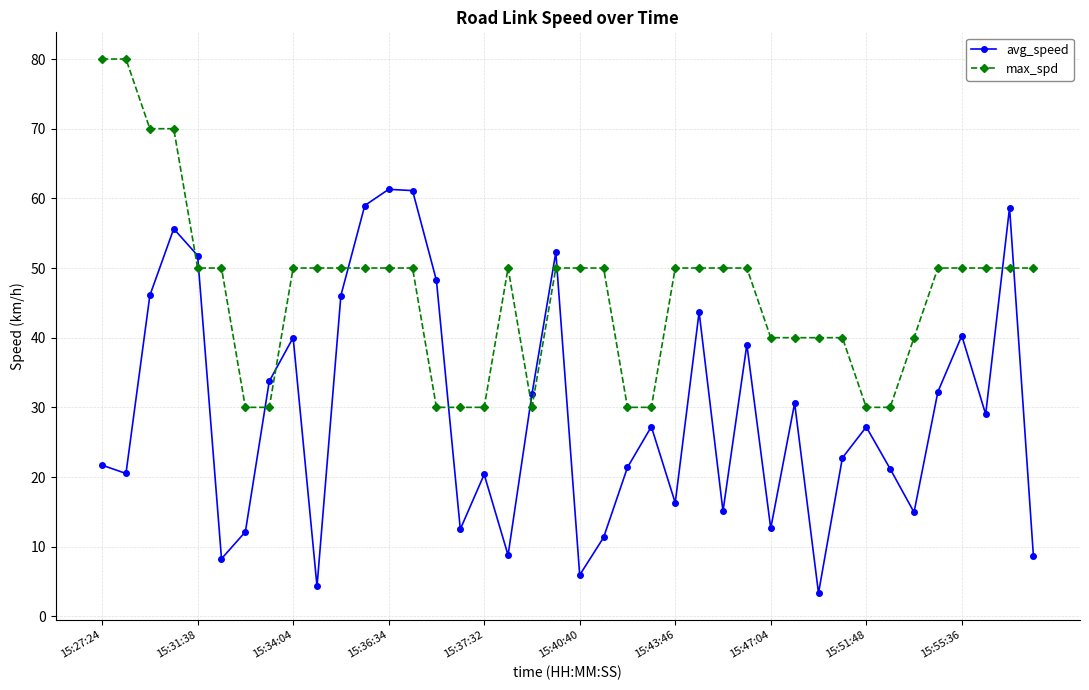

What is the value of the max_spd point at the 28th from the left?

50.0